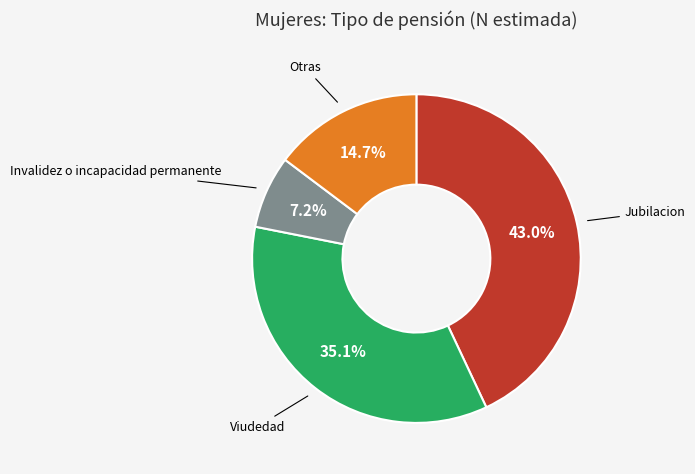

Count the number of slices in the pie.

4